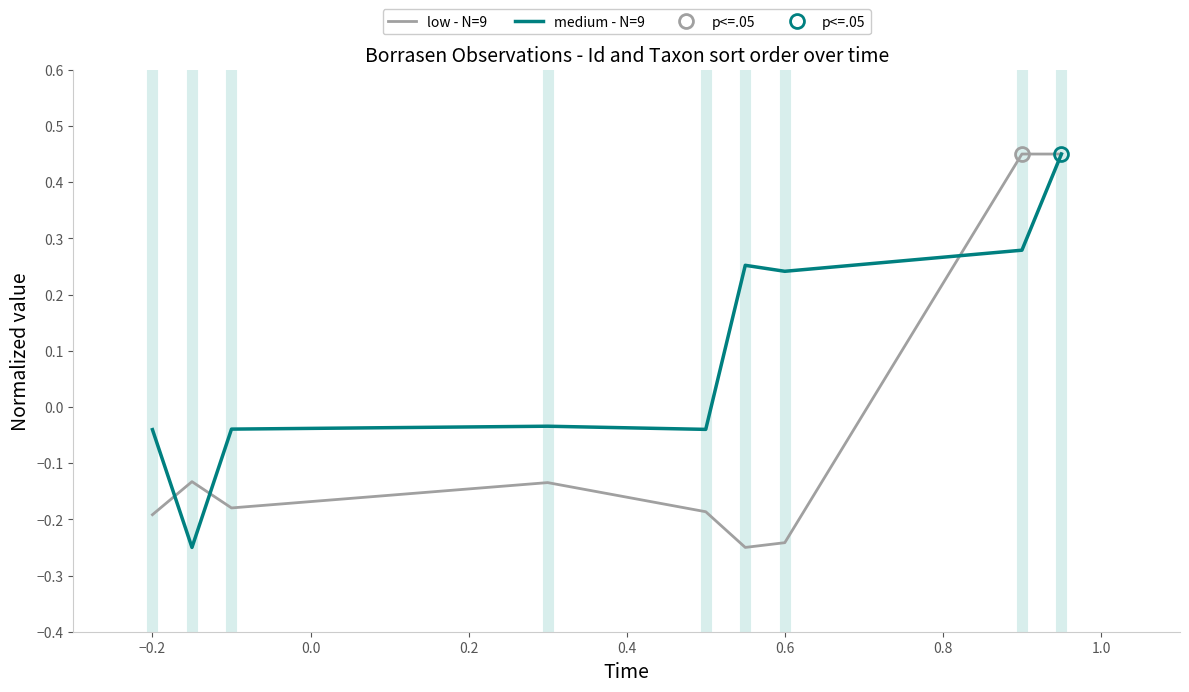

How many data points in low - N=9 are less than 0?

7